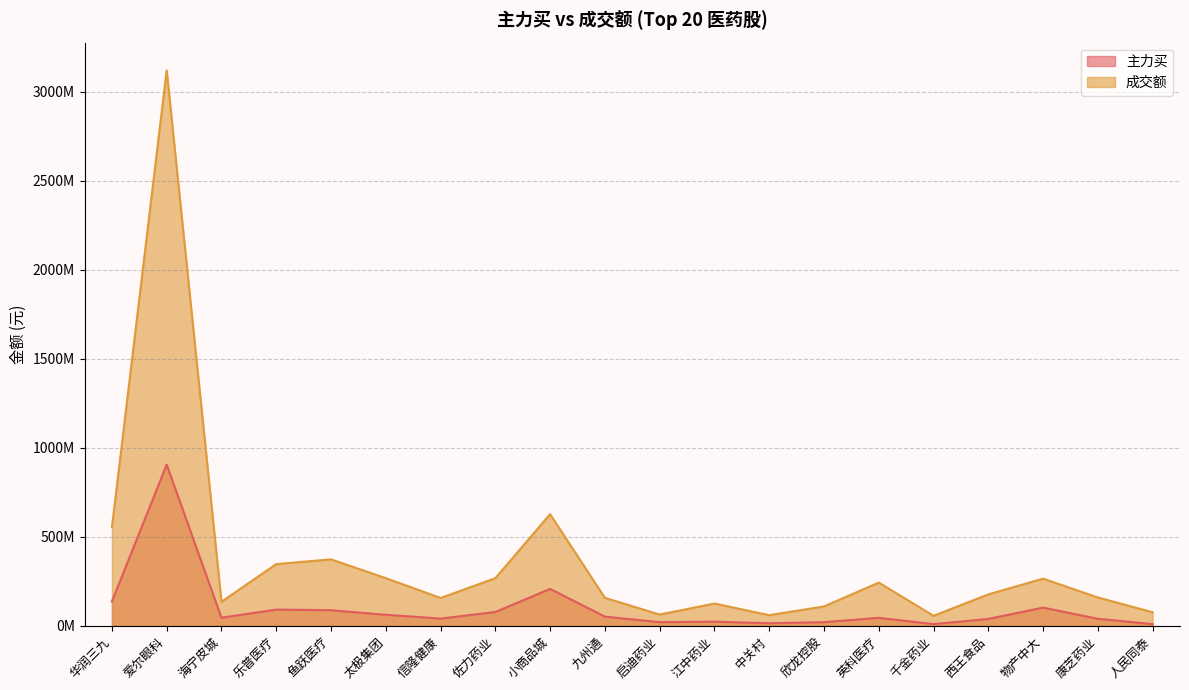

What is the smallest value displayed?

9108723